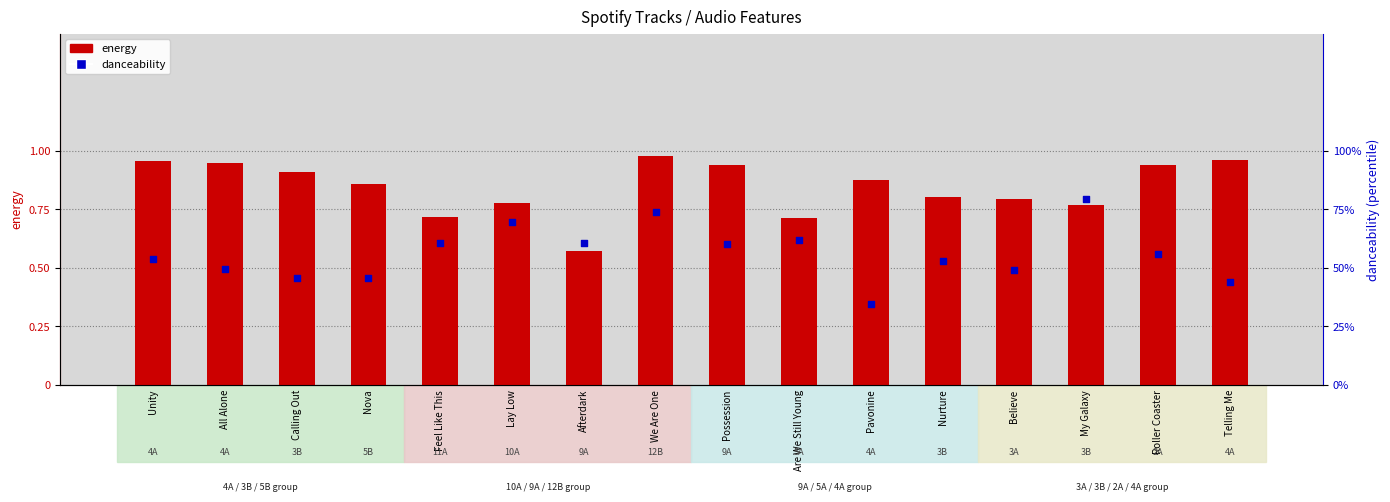

Which series contains the highest Y value?

energy